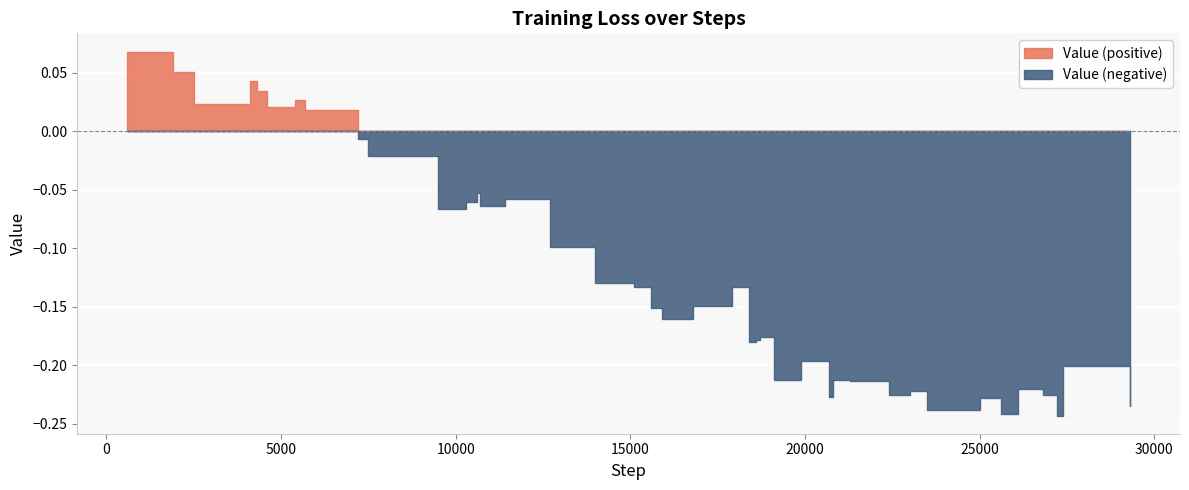

Reading right to left, extract all data points from this chart.

39=-0.2	38=-0.2	37=-0.2	36=-0.2	35=-0.2	34=-0.2	33=-0.2	32=-0.2	31=-0.2	30=-0.2	29=-0.2	28=-0.2	27=-0.2	26=-0.2	25=-0.2	24=-0.2	23=-0.2	22=-0.2	21=-0.1	20=-0.1	19=-0.2	18=-0.2	17=-0.1	16=-0.1	15=-0.1	14=-0.1	13=-0.1	12=-0.1	11=-0.1	10=-0.1	9=-0.0	8=-0.0	7=0.0	6=0.0	5=0.0	4=0.0	3=0.0	2=0.0	1=0.1	0=0.1